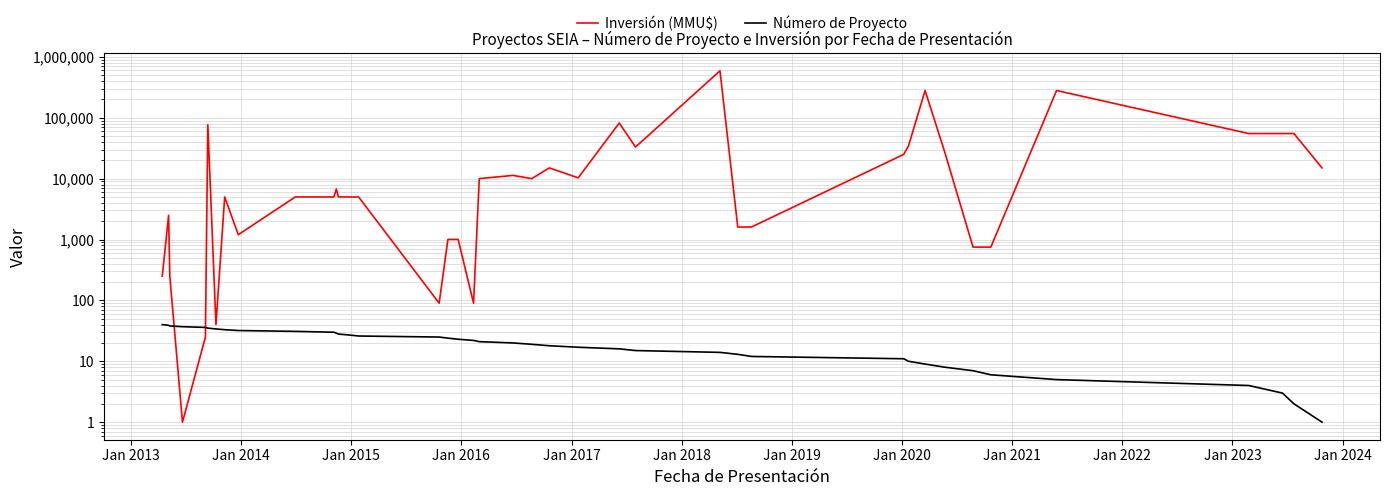

What is the minimum value shown in the chart?

1